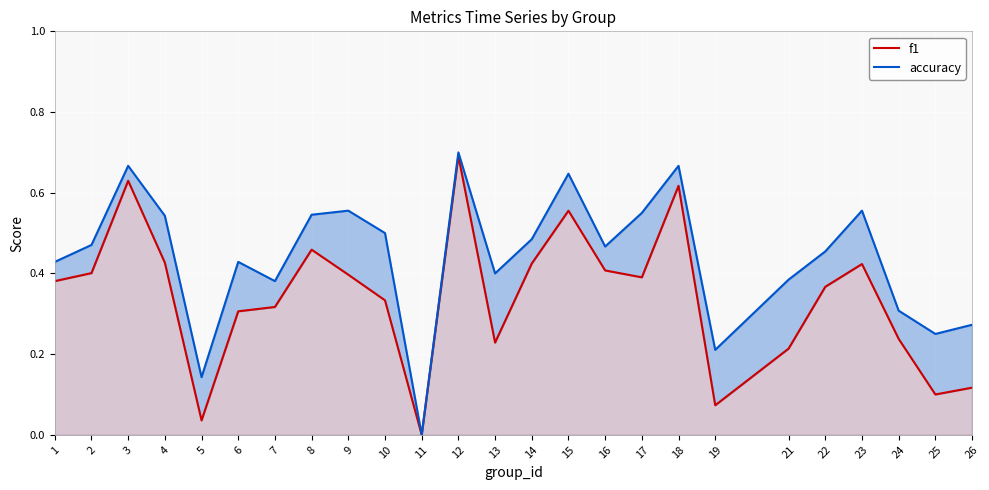

What are all the series names shown in the legend?

f1, accuracy